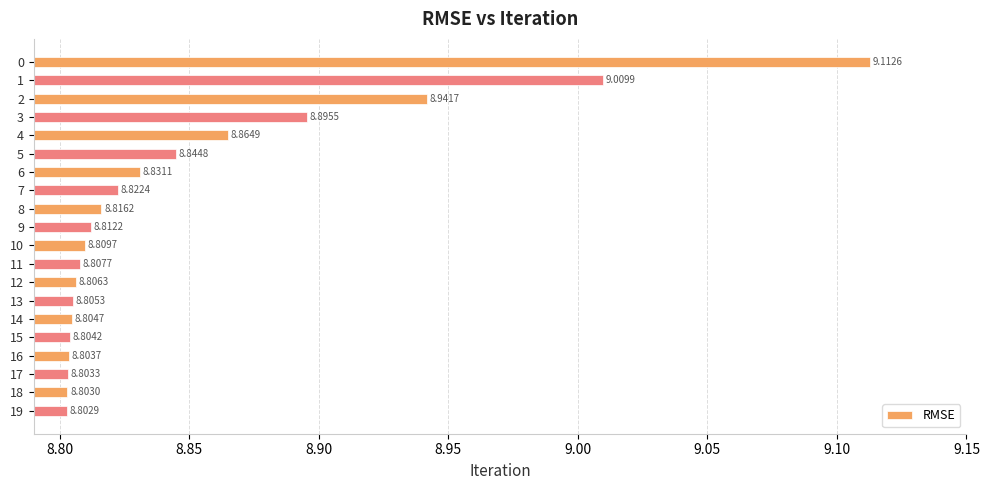

Which has a higher value, 4 or 19?

4